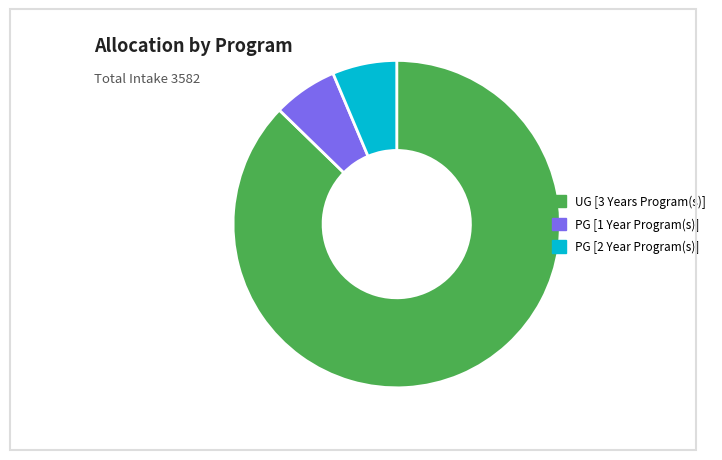

How many segments does this pie chart have?

3